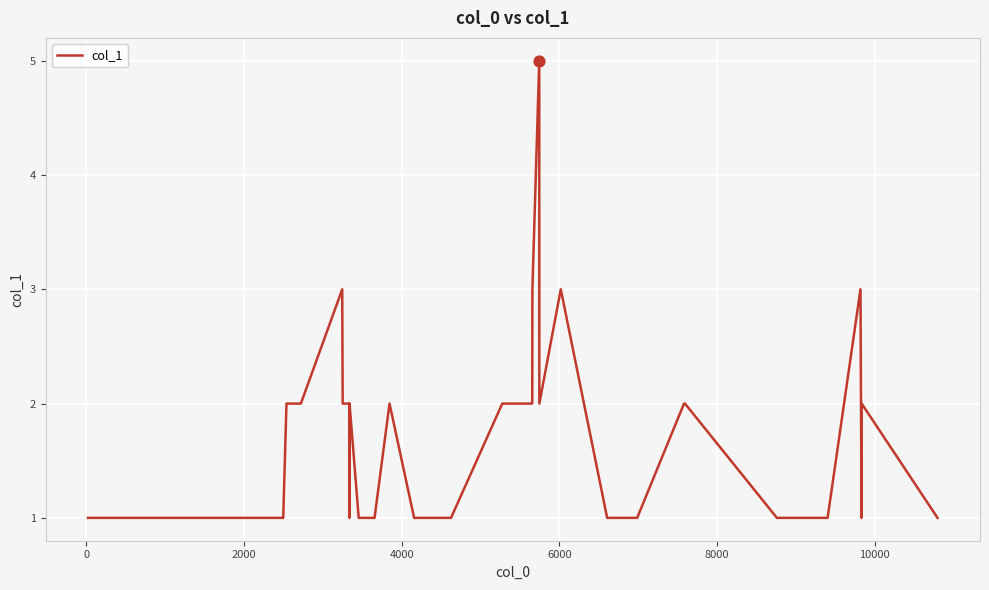

What is the difference between the maximum and minimum values?

4